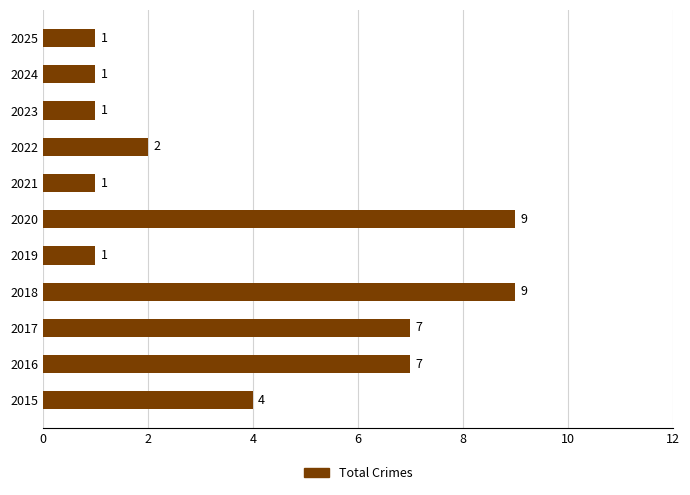

How many series are shown in this chart?

1